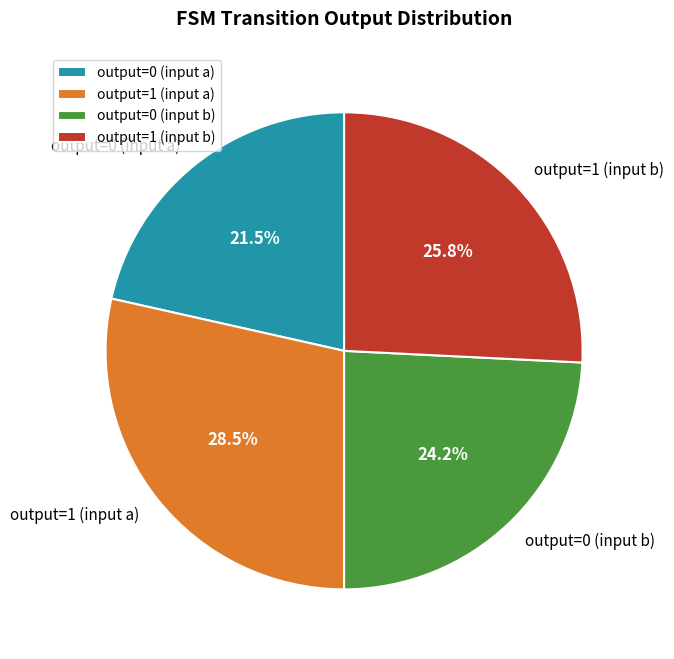

How many slices are in this pie chart?

4